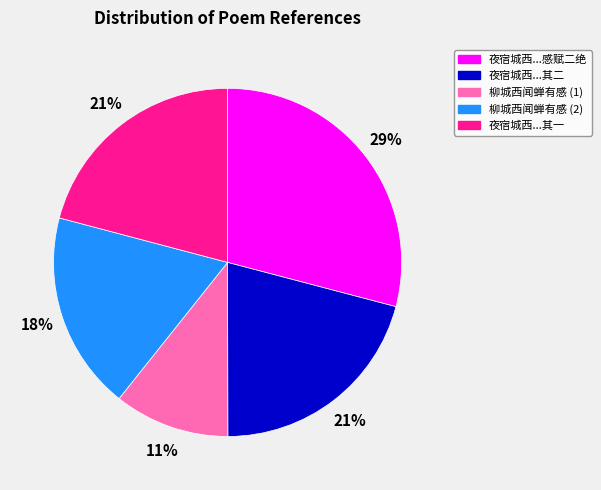

To the nearest percent, what is the difference between the largest and smallest slice percentages?

18%